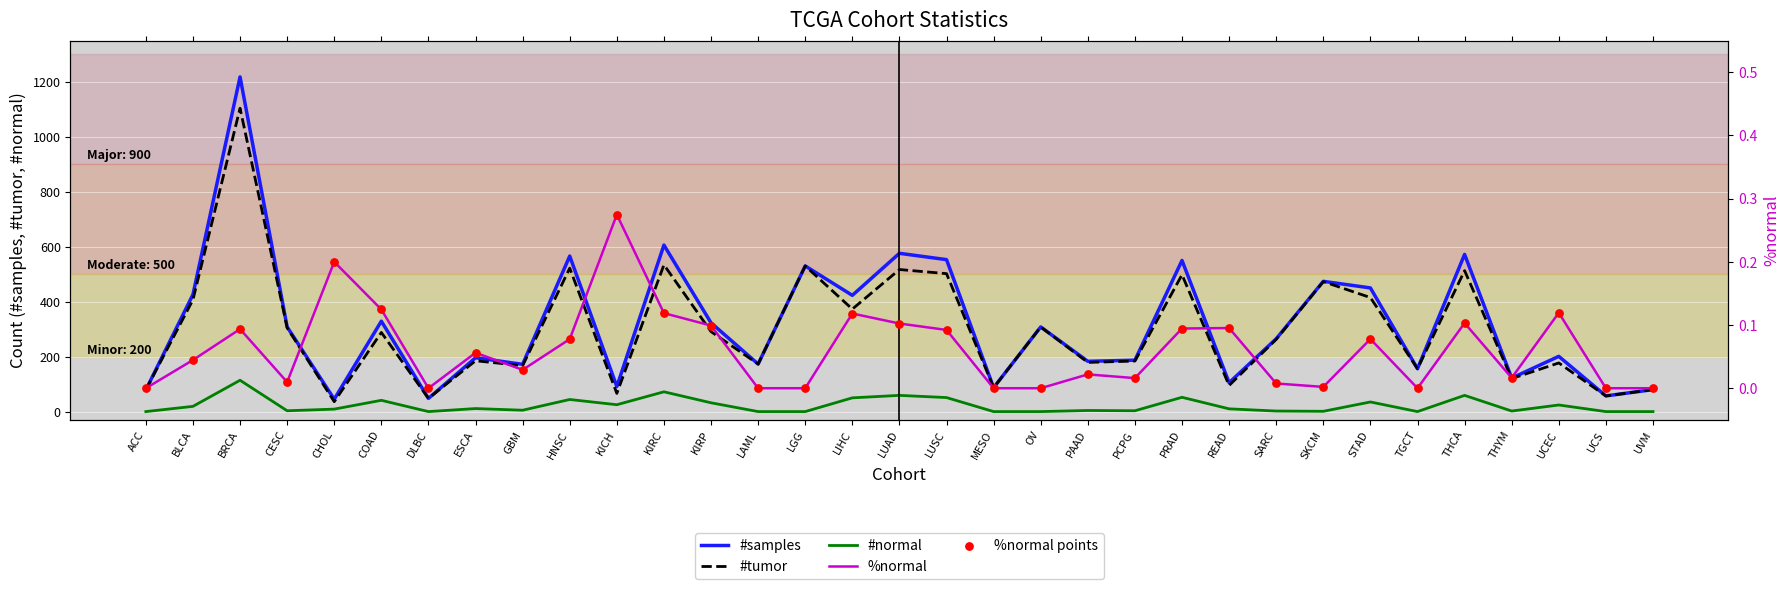

What are all the series names shown in the legend?

#samples, #tumor, #normal, %normal, %normal points